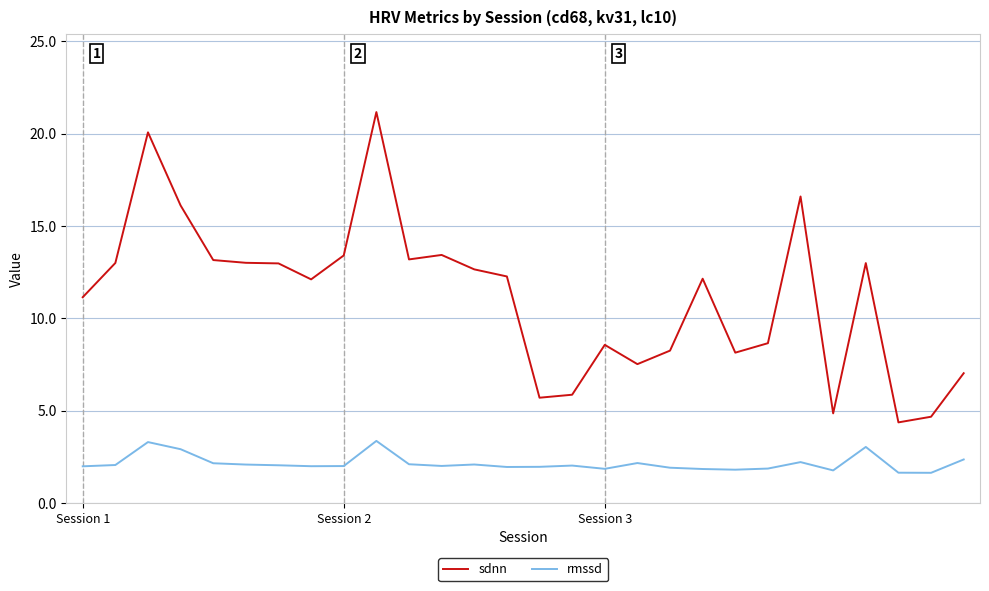

True or false: sdnn and rmssd intersect in this chart.

False